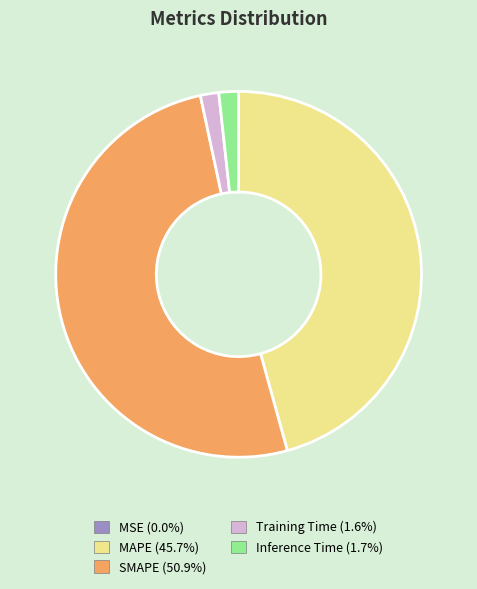

Which category has the biggest portion of the pie?

SMAPE